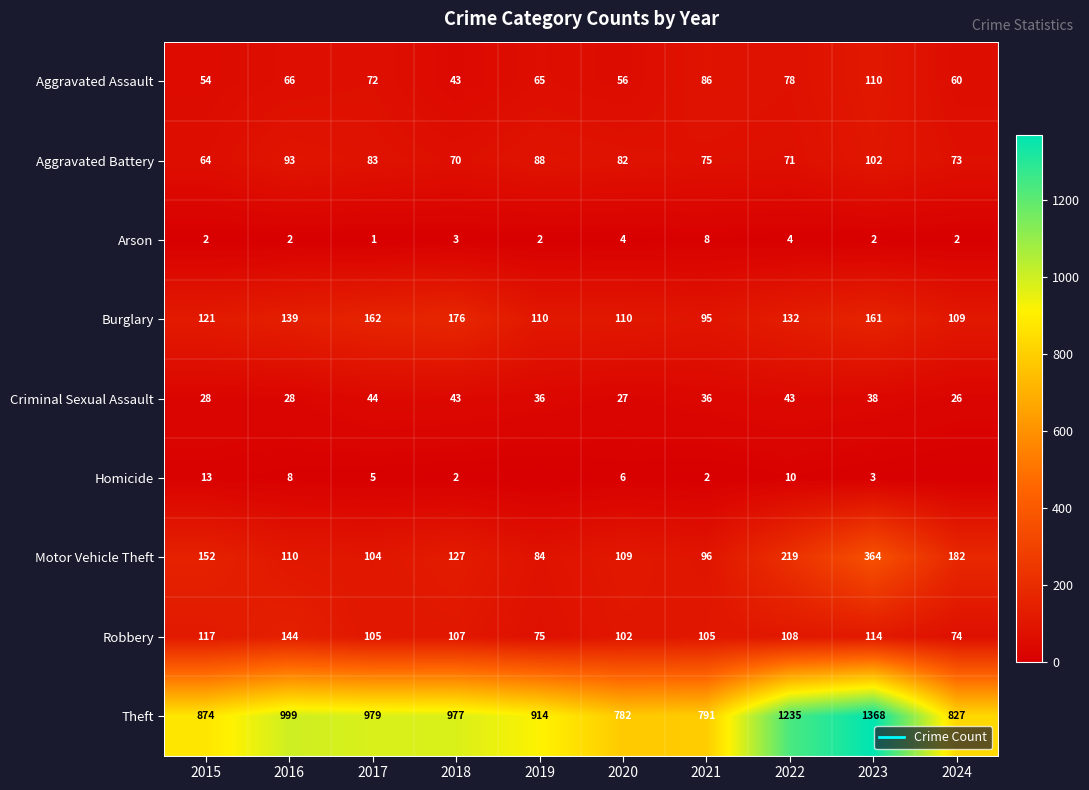

Is it true that Burglary equals 109 at 2024?

True